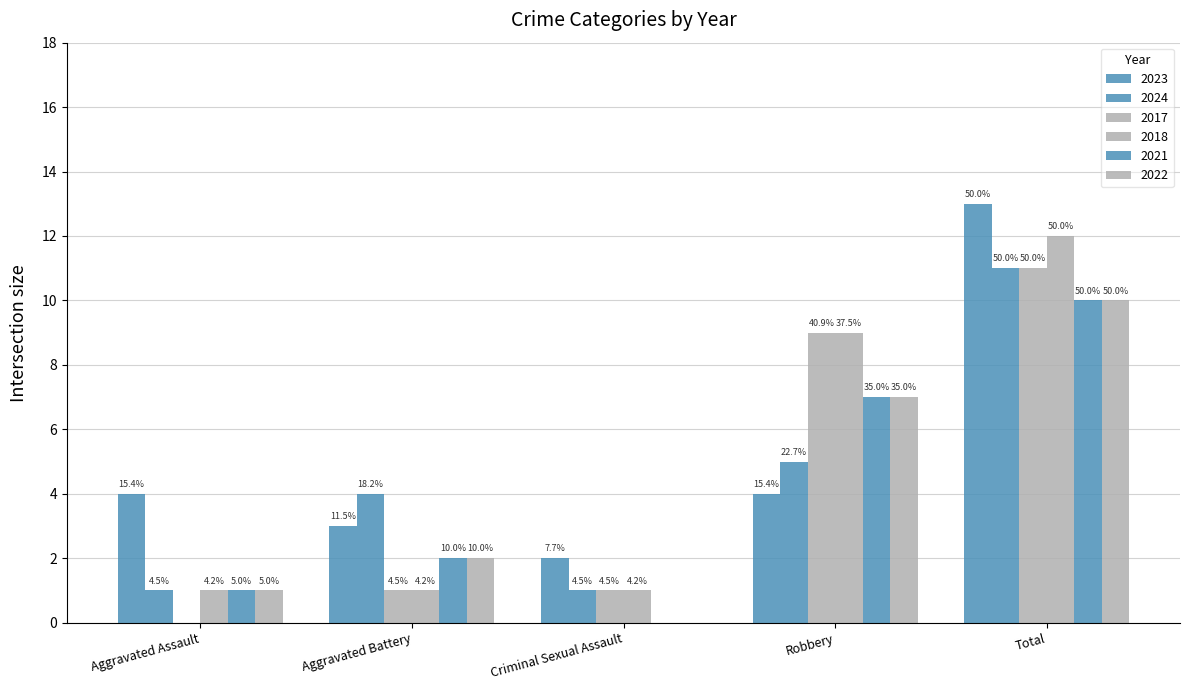

What position from the right is Criminal Sexual Assault?

3